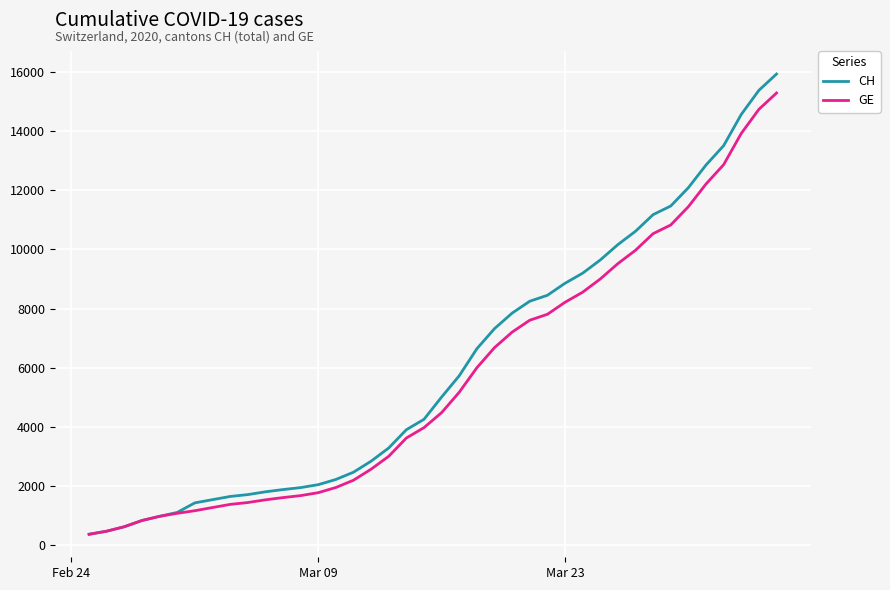

What are all the series names shown in the legend?

CH, GE